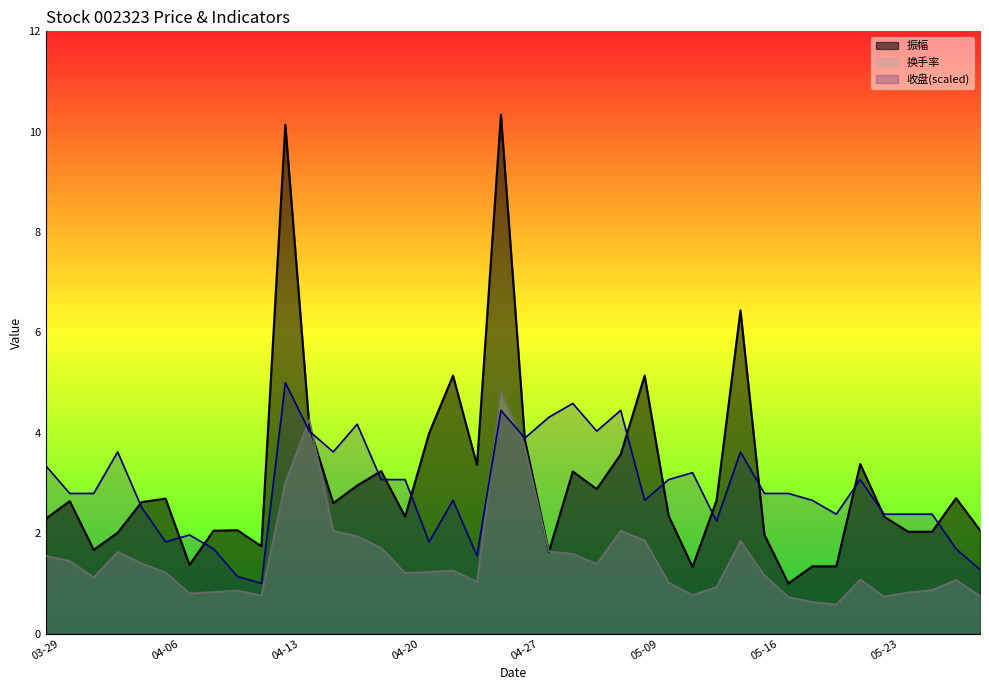

How many intersections are there between 换手率 and 收盘?

4